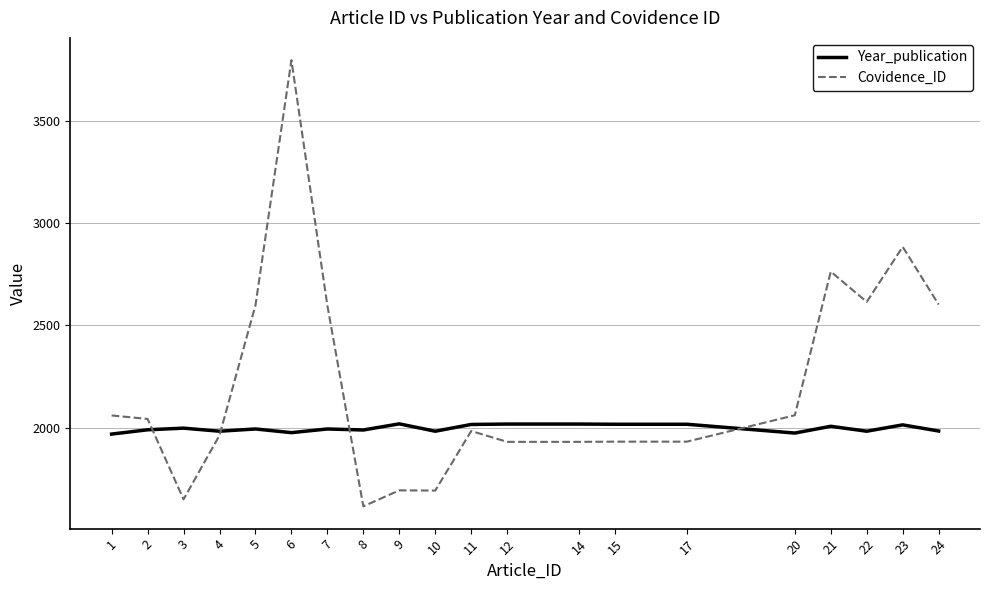

What is the spread (max minus min) of values at 20?

87